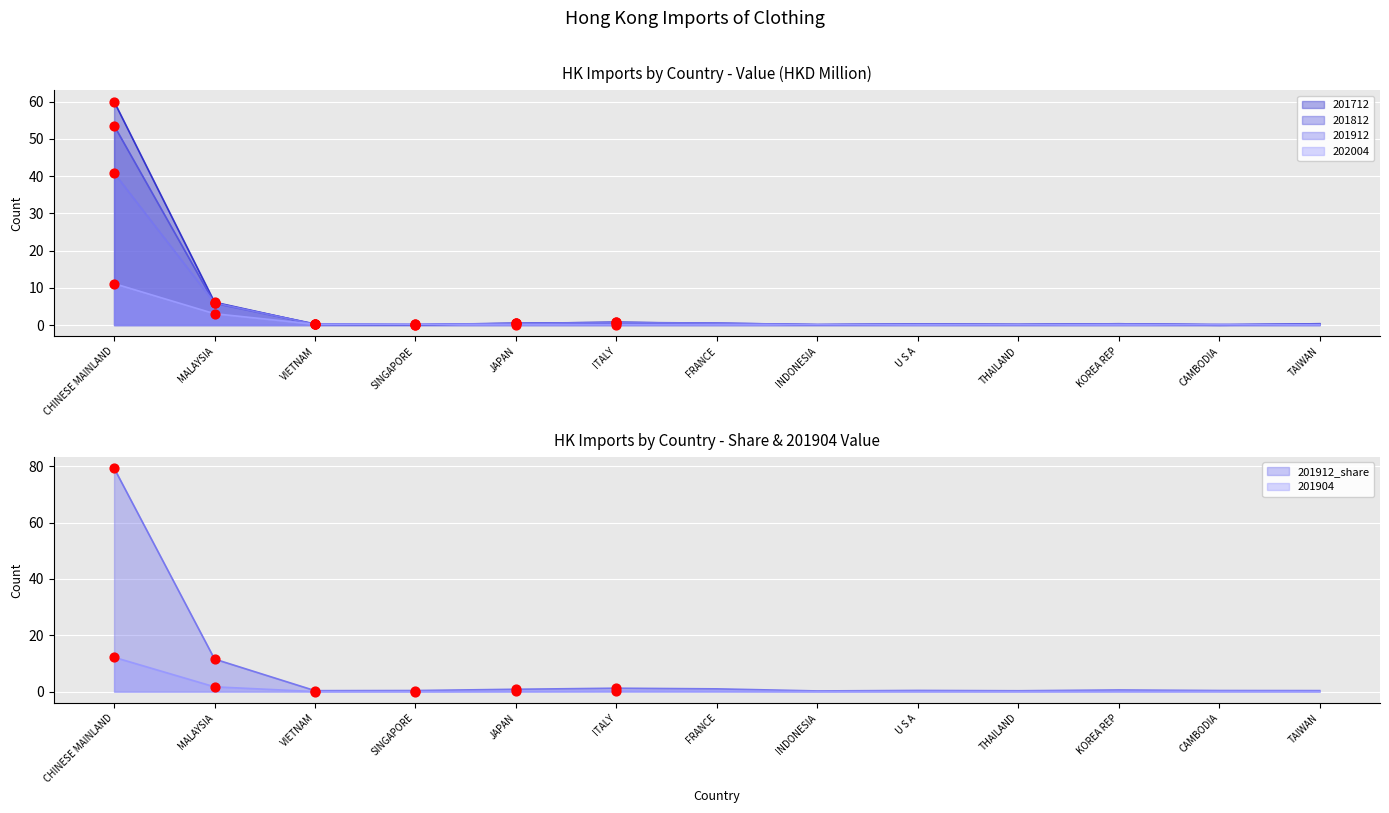

What are all the series names shown in the legend?

202004, 201812, 201912, 201712, 201912_share, 201904